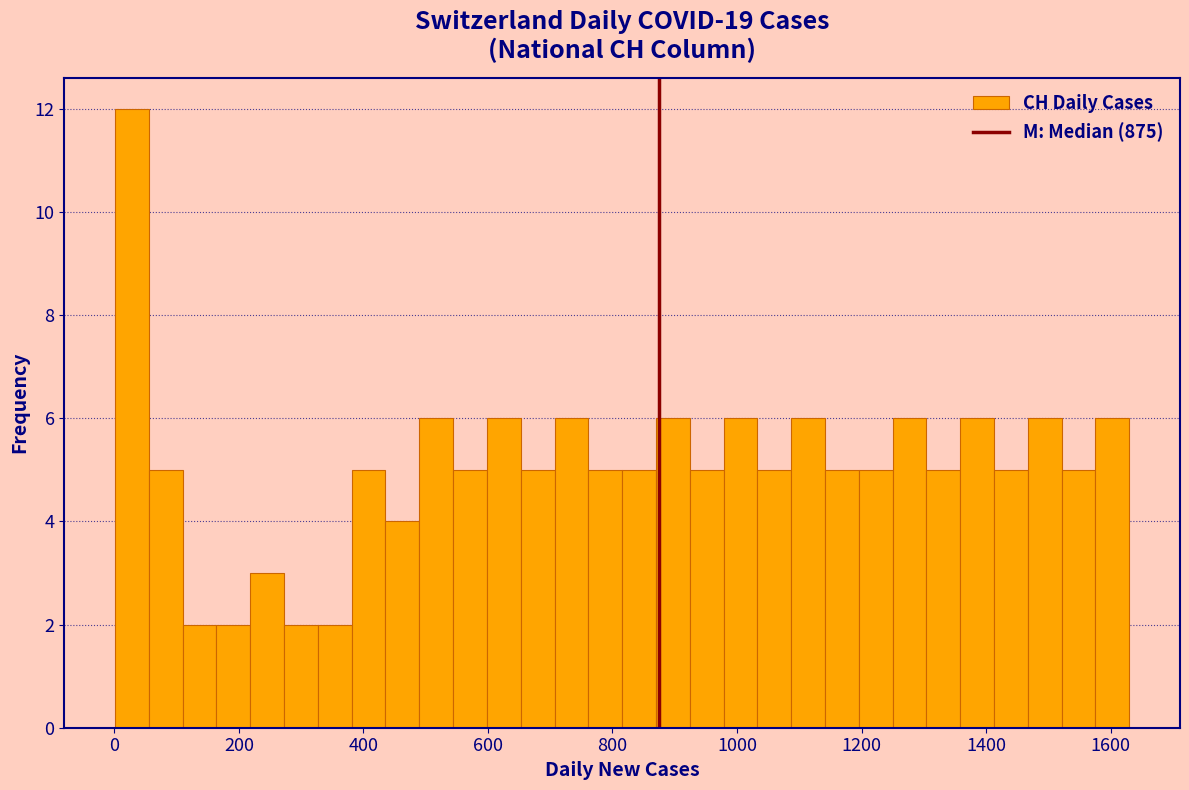

Around what value on the x-axis is the tallest bar? Give the approximate position of its centre, as read against the axis.

20